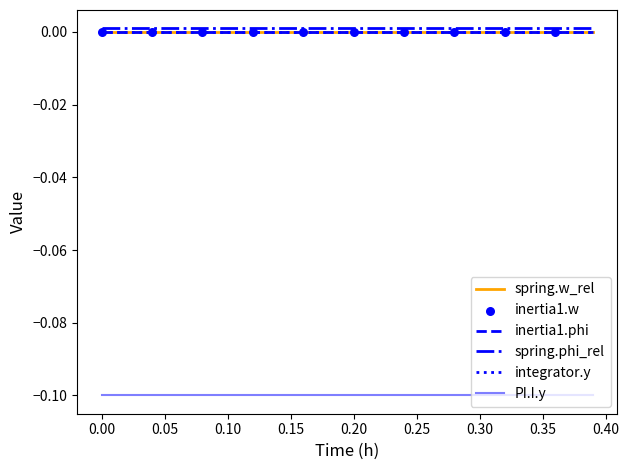

Which series has the largest total across all categories?

spring.phi_rel